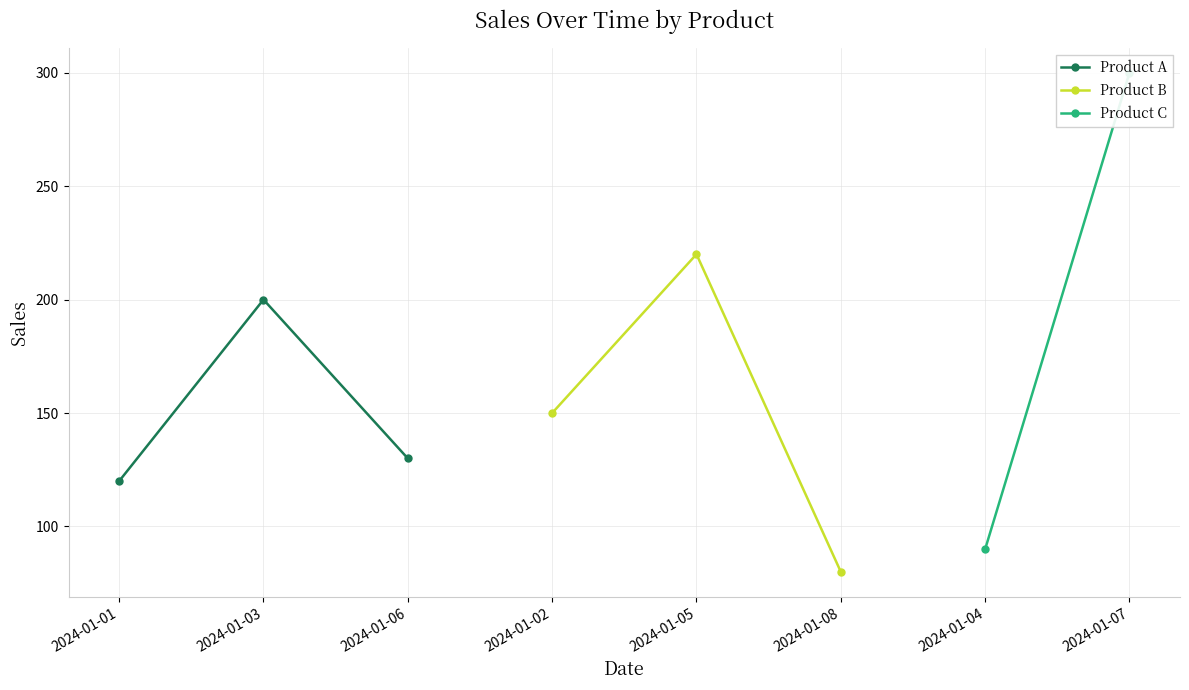

What is the highest value of the Product A series?

200